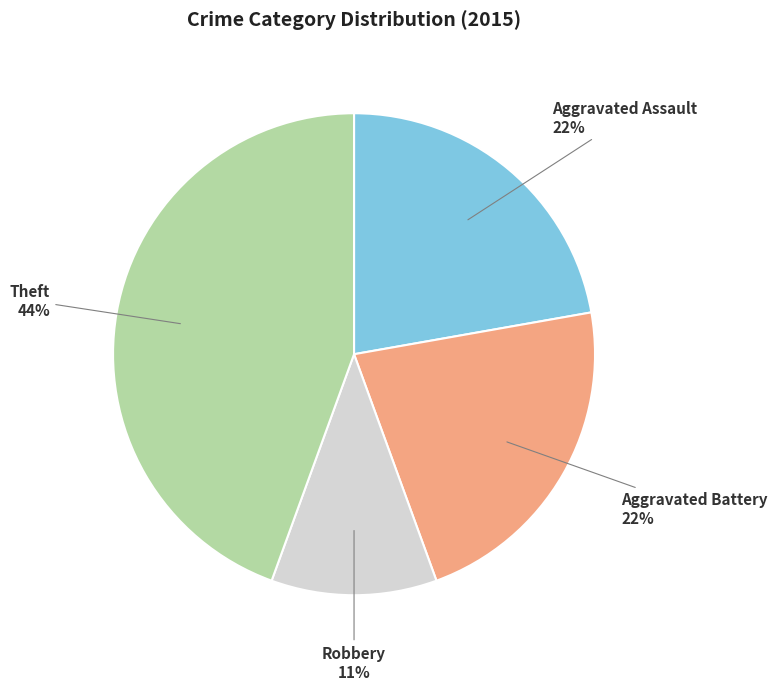

Approximately how many times larger is the value at Robbery compared to Aggravated Battery?

0.5